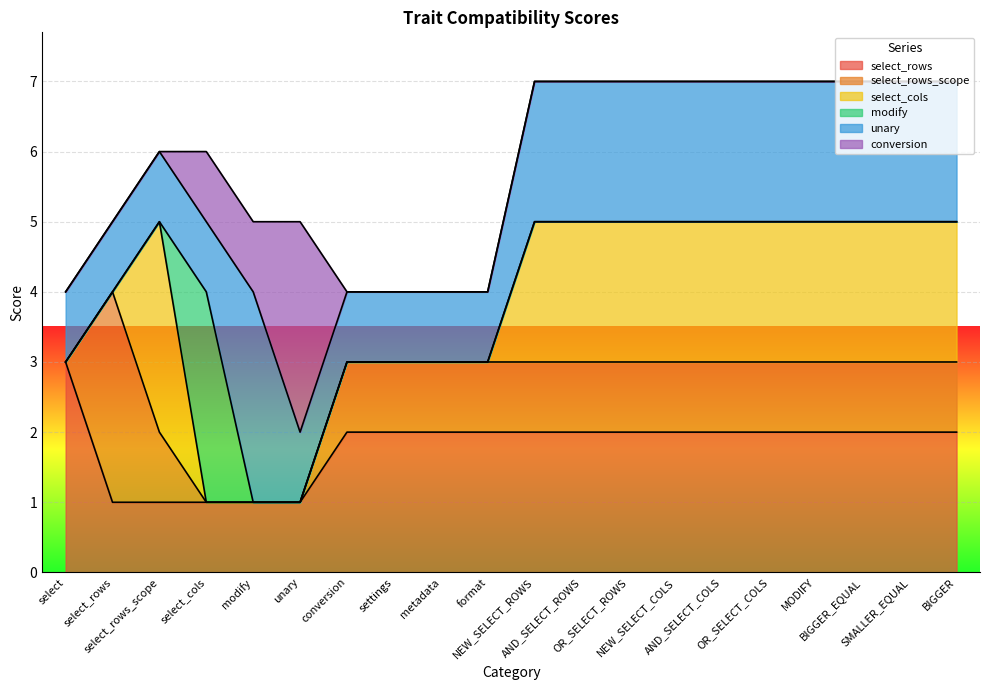

Which label corresponds to the largest value in the chart?

select